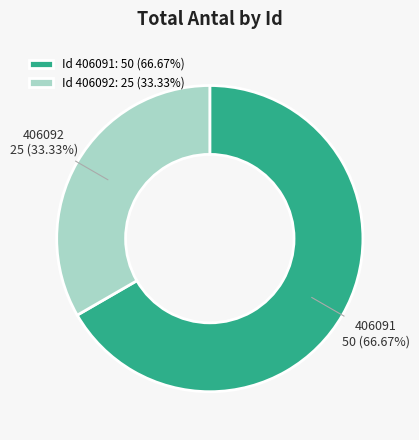

Rank the categories by value from lowest to highest.

Id 406092: 25 (33.33%), Id 406091: 50 (66.67%)